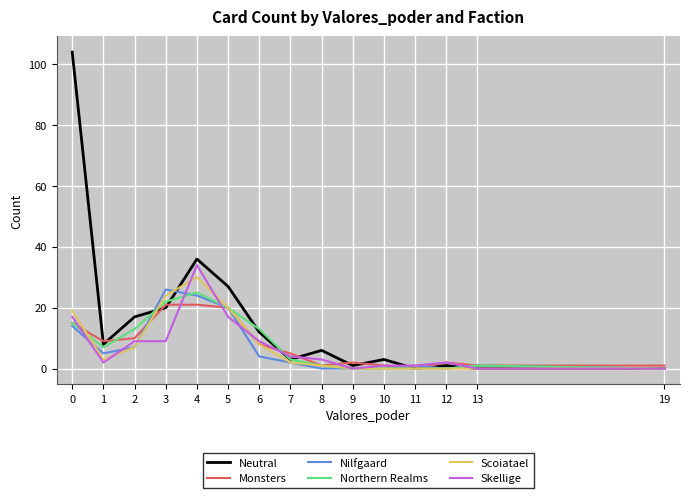

How many distinct data groups are displayed?

6